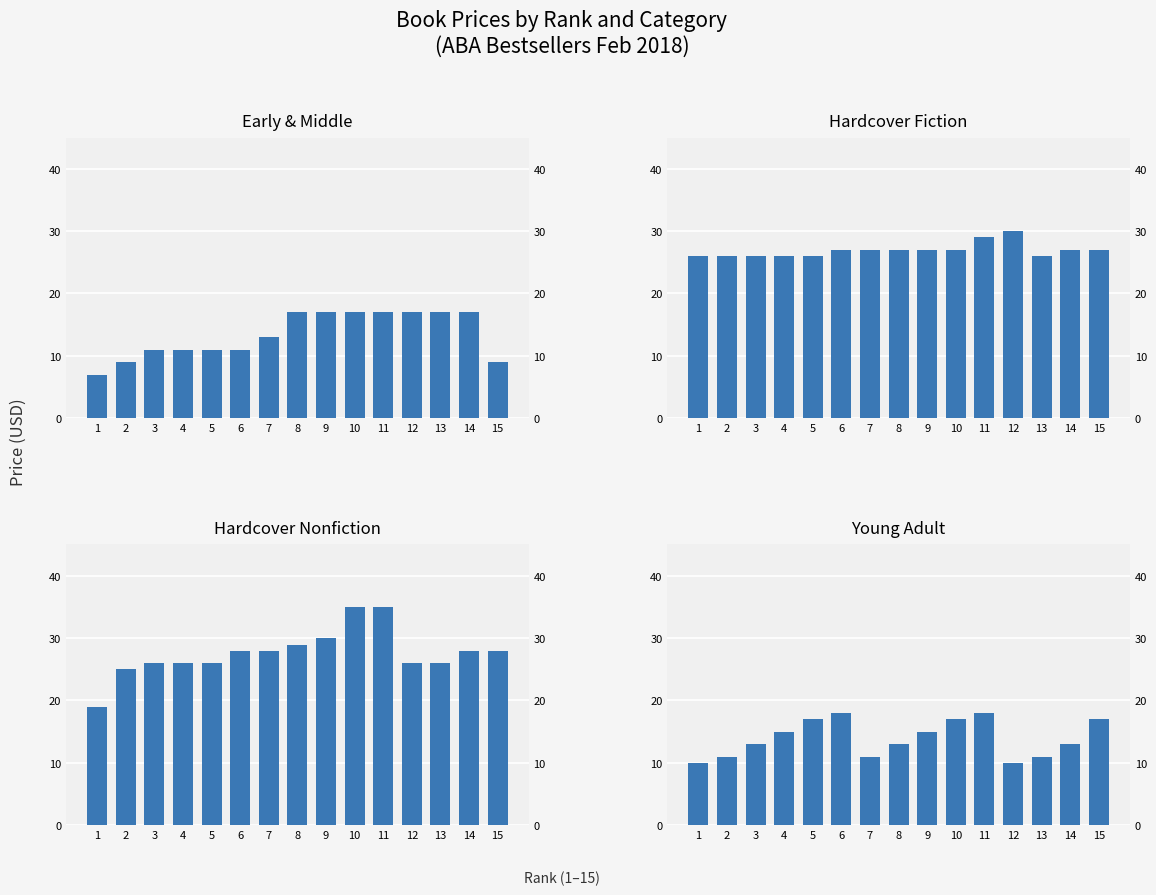

Which series has the largest total across all categories?

Hardcover Nonfiction